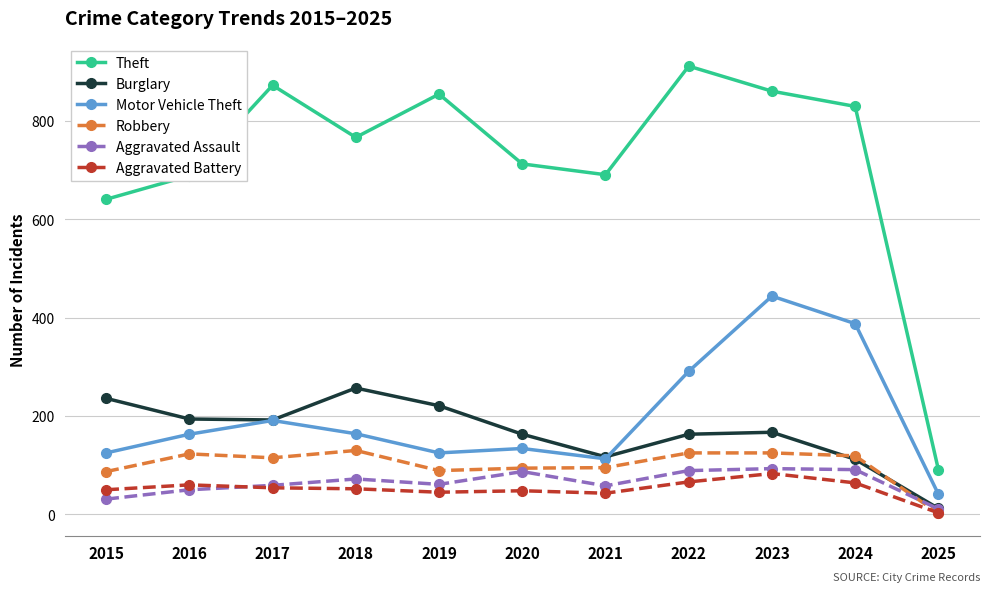

Is the value of Robbery at 2022 greater than the value of Theft at 2025?

Yes